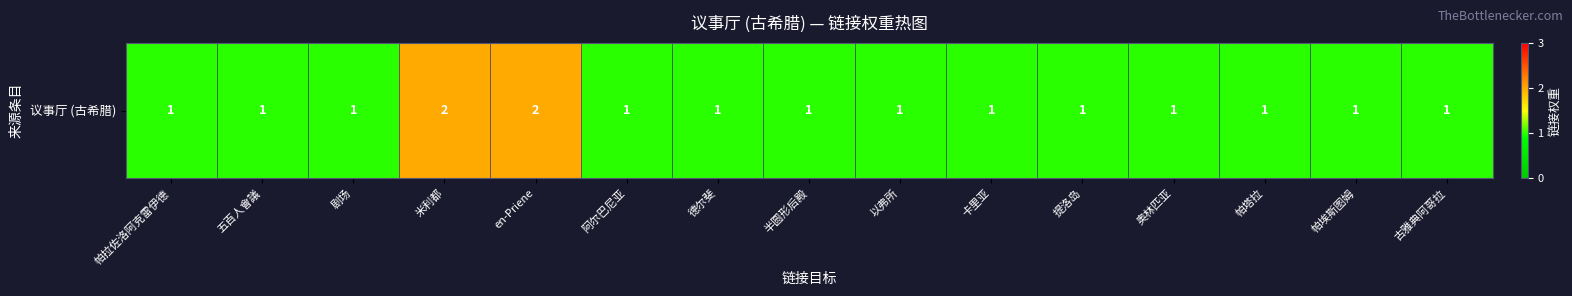

What is the ratio of the value at en-Priene to the value at 以弗所?

2.0